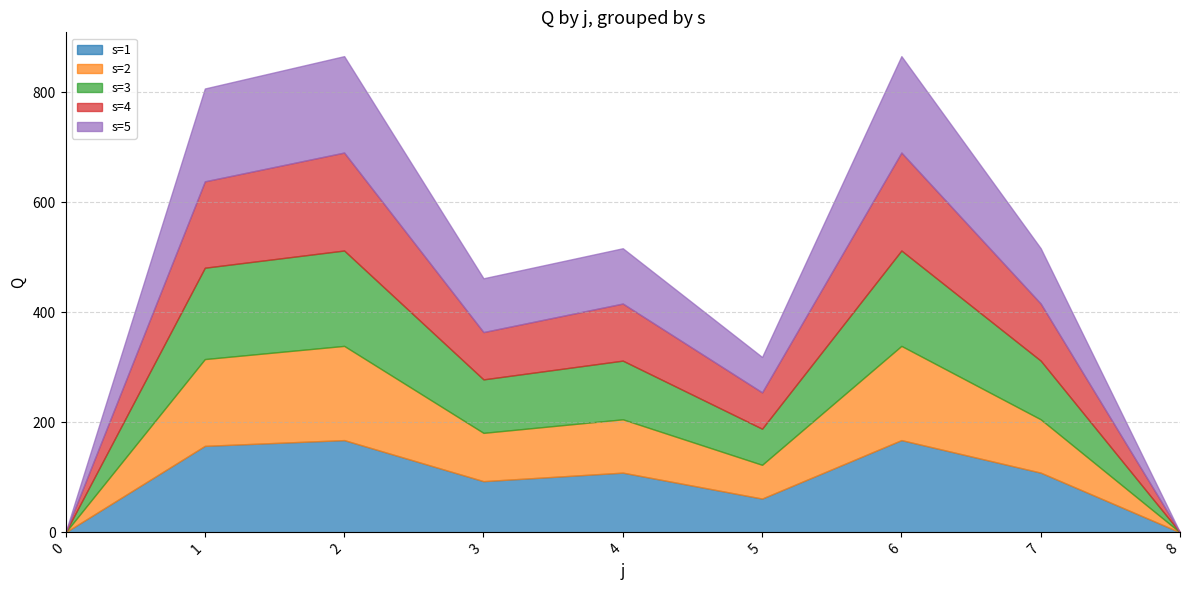

Where does the s=5 series first go above 100?

1